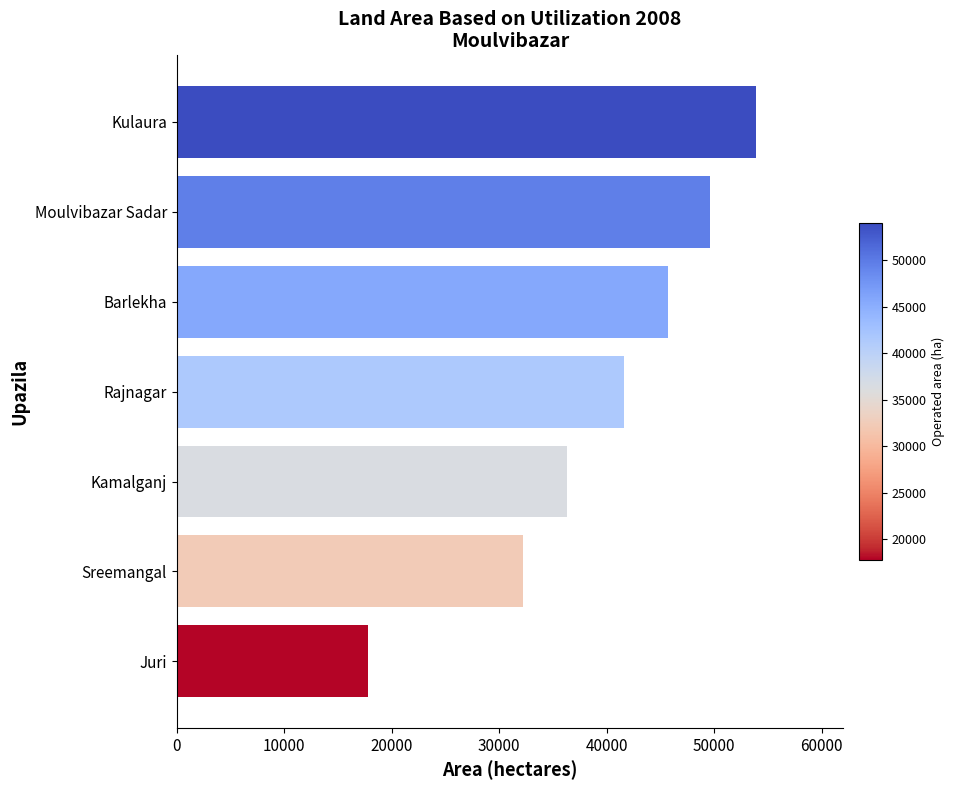

Approximately how many times larger is the value at Barlekha compared to Kamalganj?

1.3